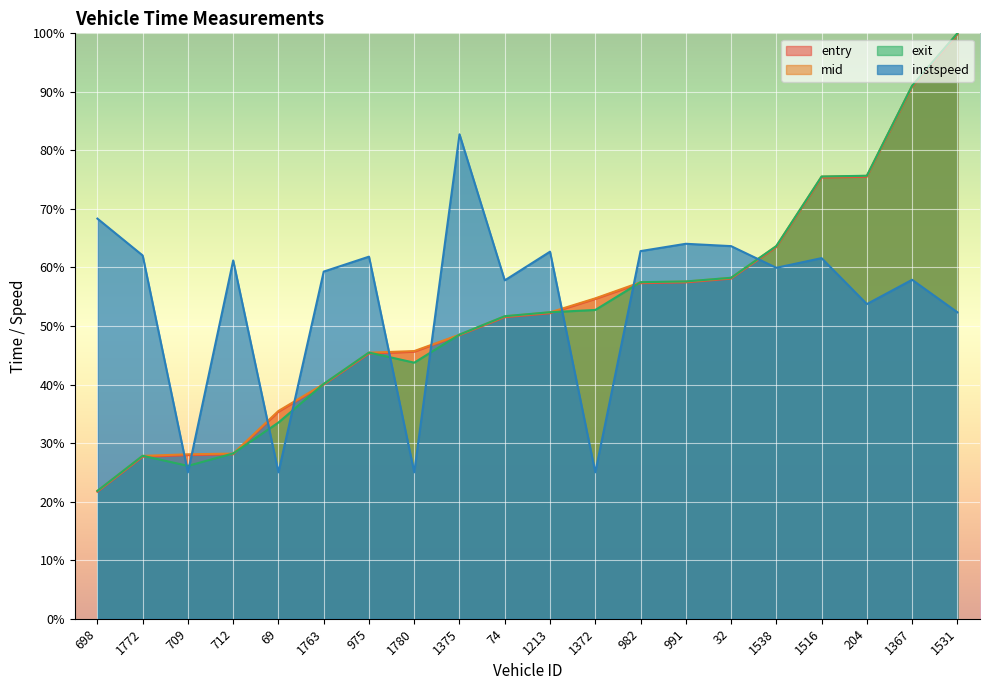

List the series in order of their peak value, lowest first.

instspeed, entry, mid, exit